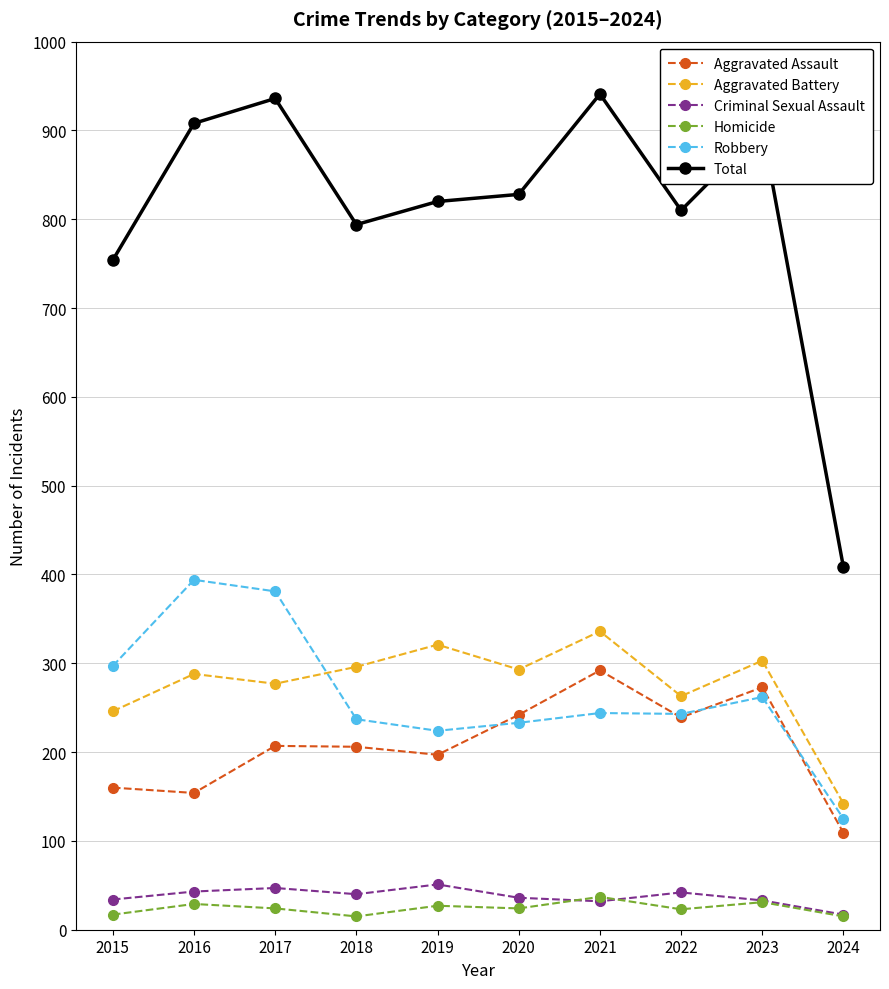

At which label is Total closest to 674?

2015